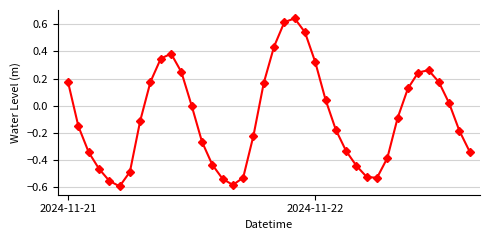

How many series are shown in this chart?

1